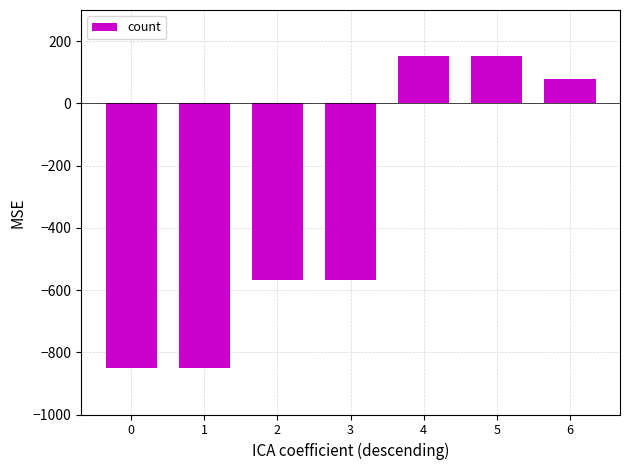

What is the average value?

-350.0